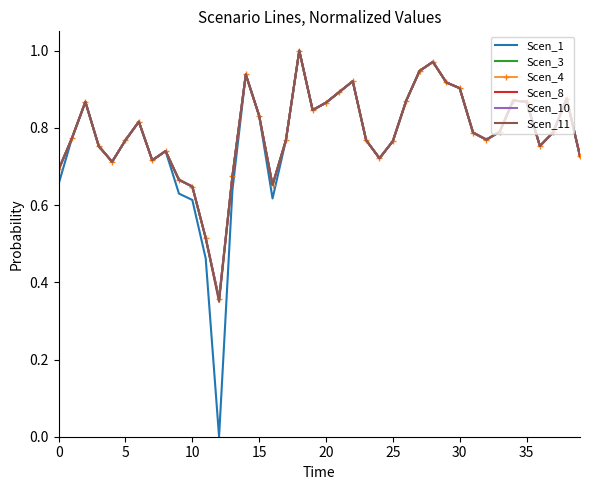

What are all the series names shown in the legend?

Scen_1, Scen_3, Scen_4, Scen_8, Scen_10, Scen_11